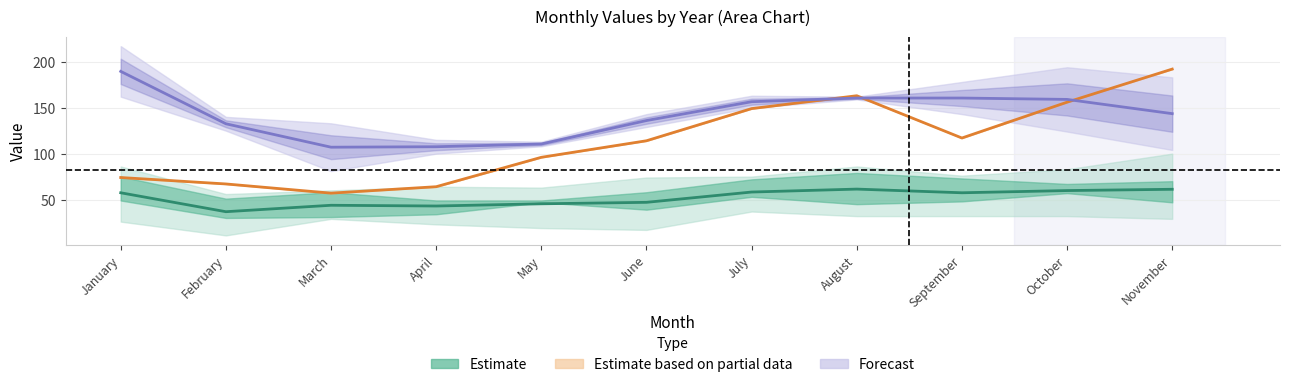

True or false: Estimate and Forecast intersect in this chart.

False